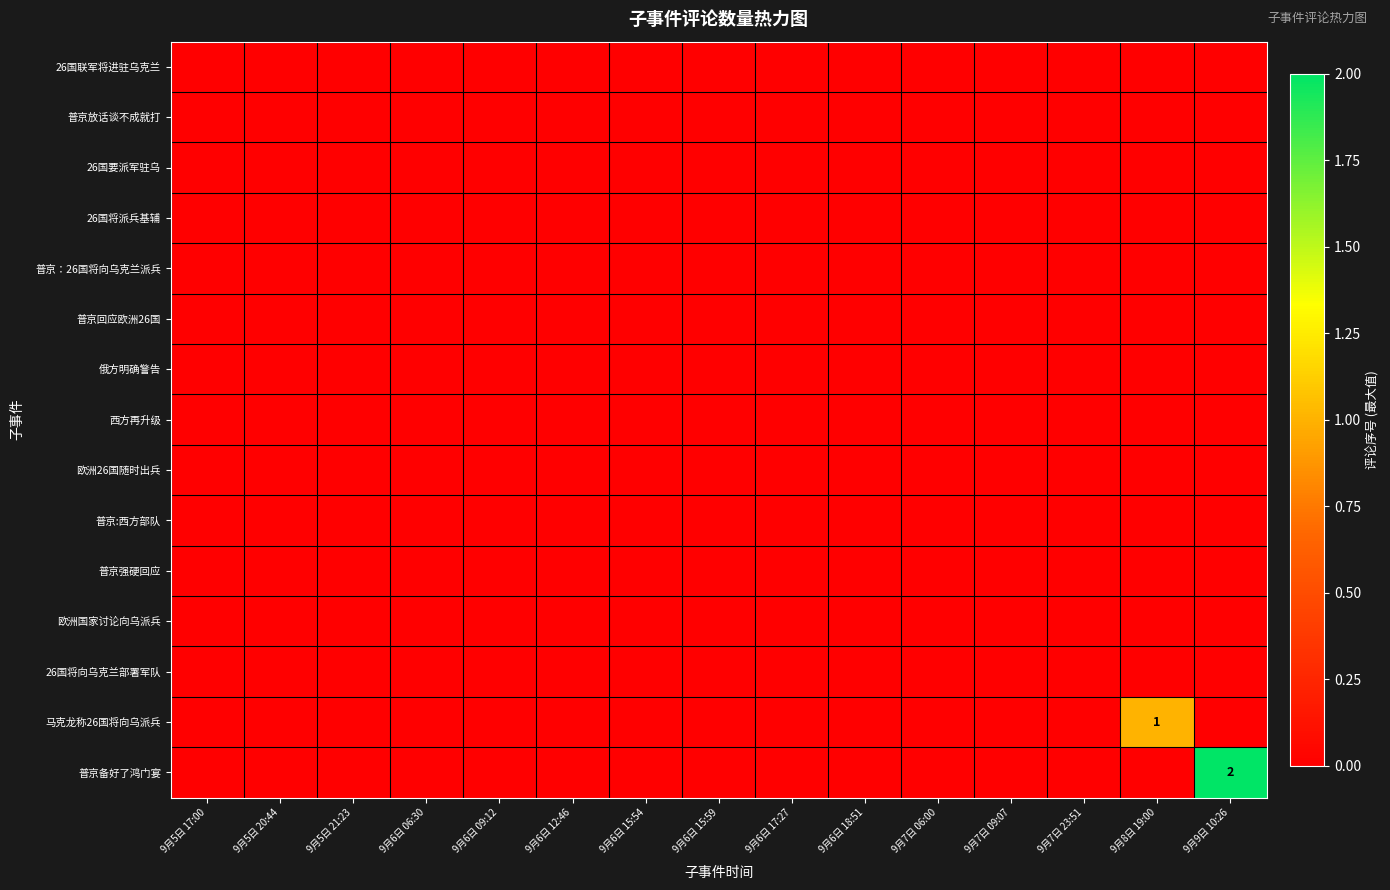

Which has a higher value, 9月7日 06:00 or 9月6日 15:59?

9月7日 06:00